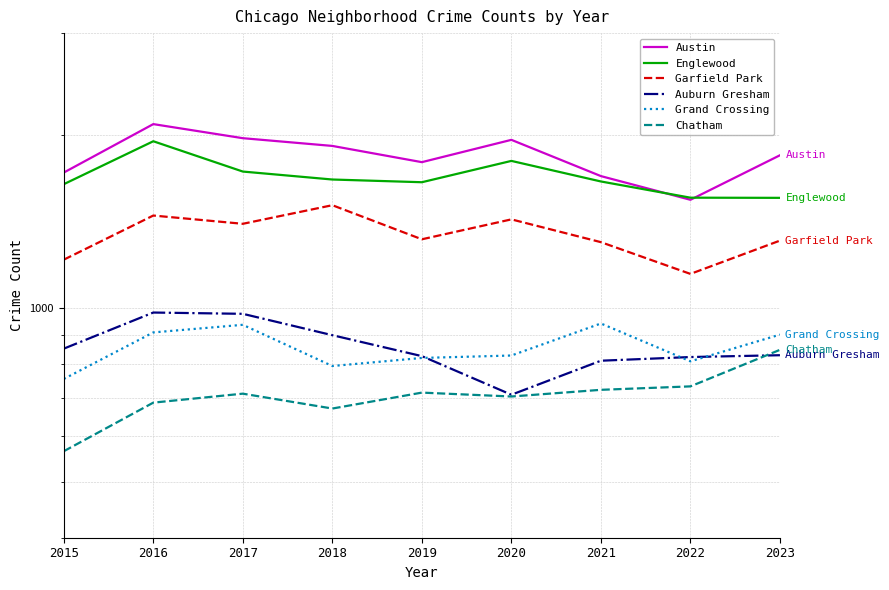

Which series has the largest total across all categories?

Austin